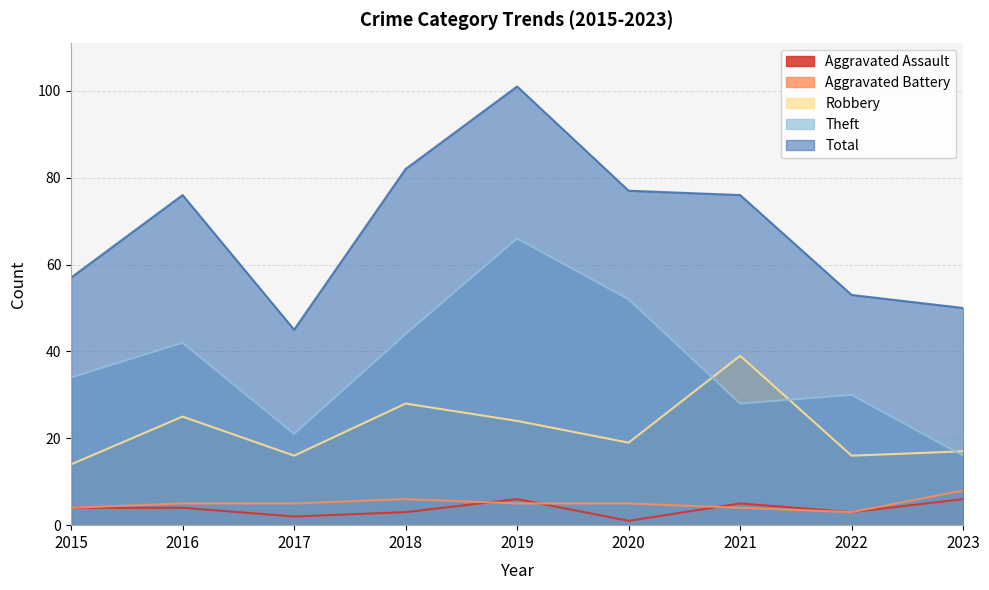

Which label corresponds to the largest value in the chart?

2019